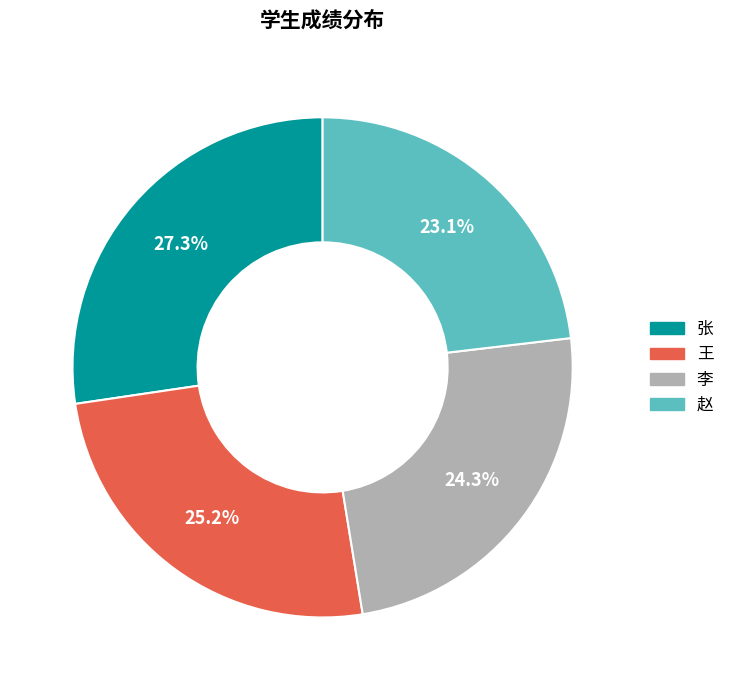

What percentage is NOT represented by 李?

75.7%